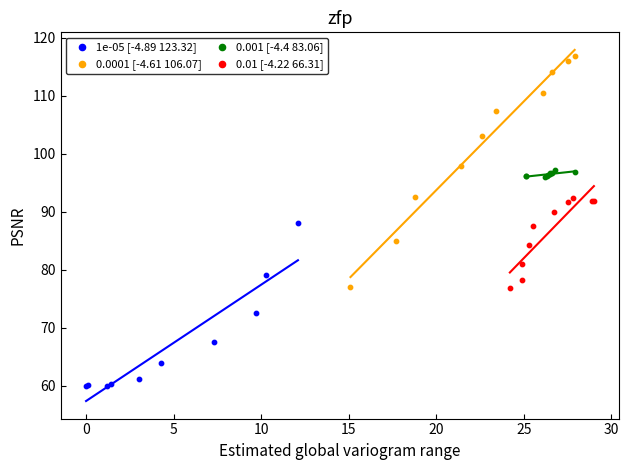

Which series contains the highest Y value?

0.0001 [-4.61 106.07]